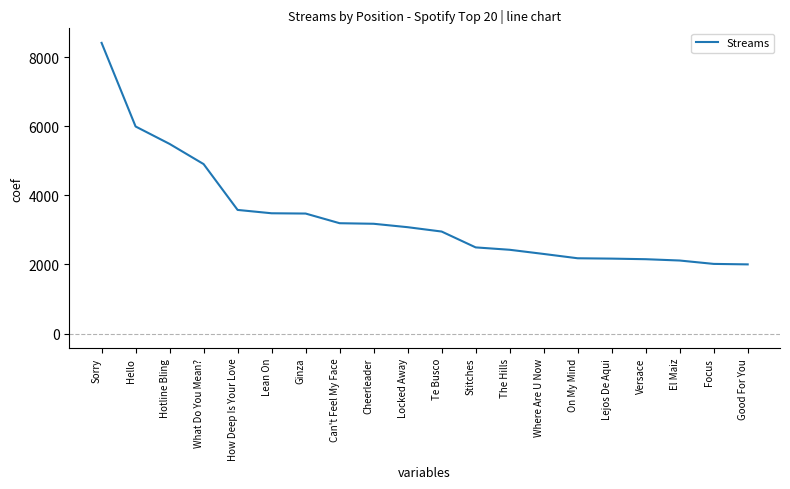

Is it true that the value at How Deep Is Your Love is 5953?

False